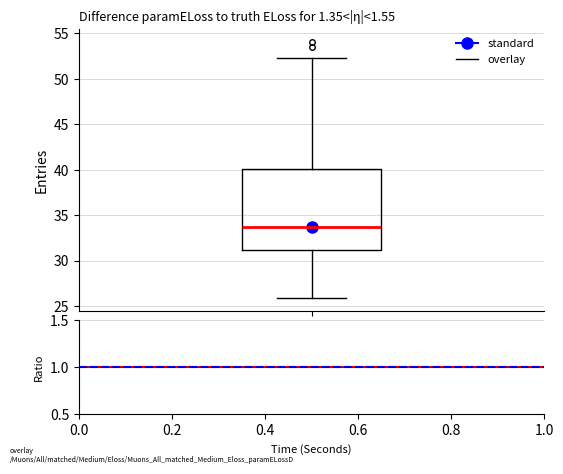

Transcribe this box plot: give where the median line is, the range the box spans, and where the two whiskers end, as read against the y-axis. The values are not printed on the chart, so give them approximately, as read against the axis.

median 33.5, box 31.0 to 40.0, whiskers 26.0 to 52.5